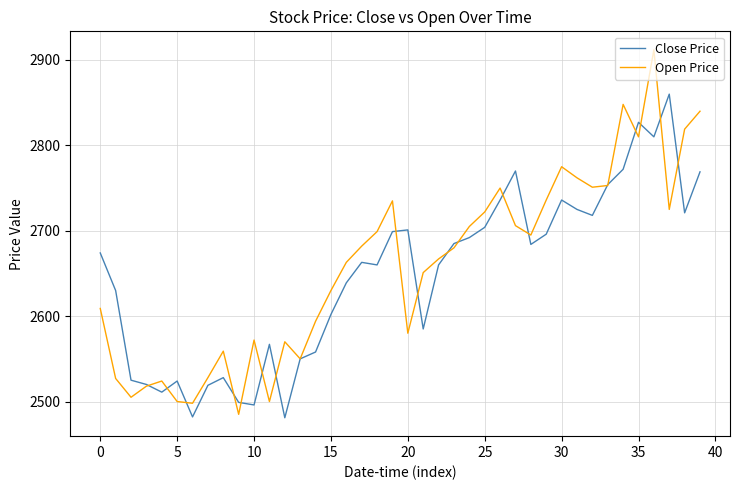

What is the lowest value of the Open Price series?

2485